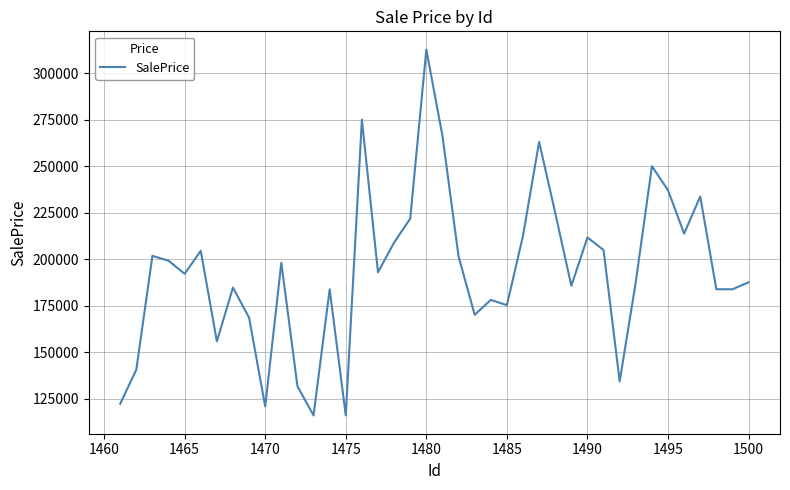

What is the smallest value displayed?

115907.3